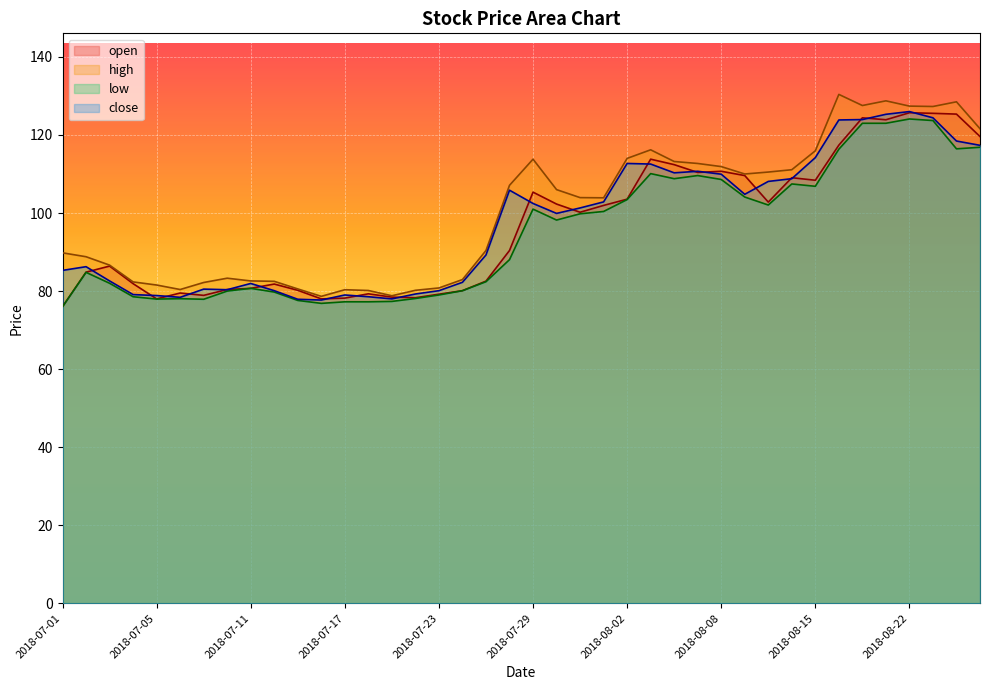

In high, how many points are higher than both neighbors (excluding endpoints)?

7